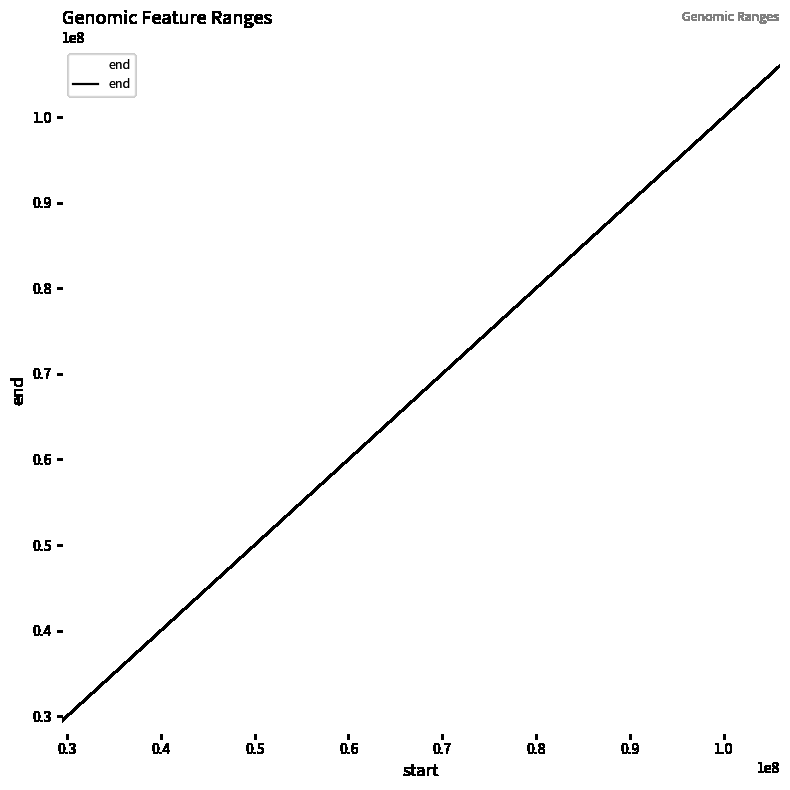

Is this an area chart (filled region under the line)?

No